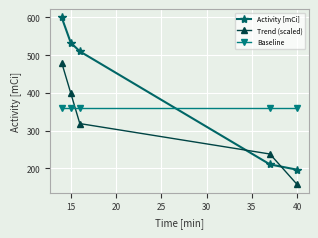

What is the greatest value displayed?

600.0